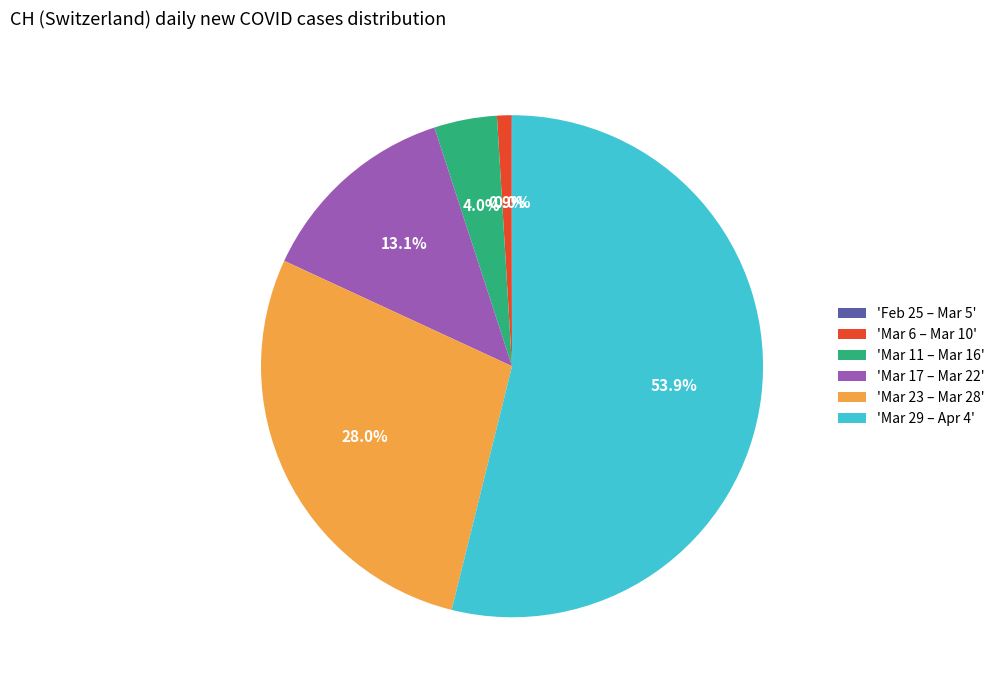

Does 'Mar 23 – Mar 28' represent more than half of the total?

No